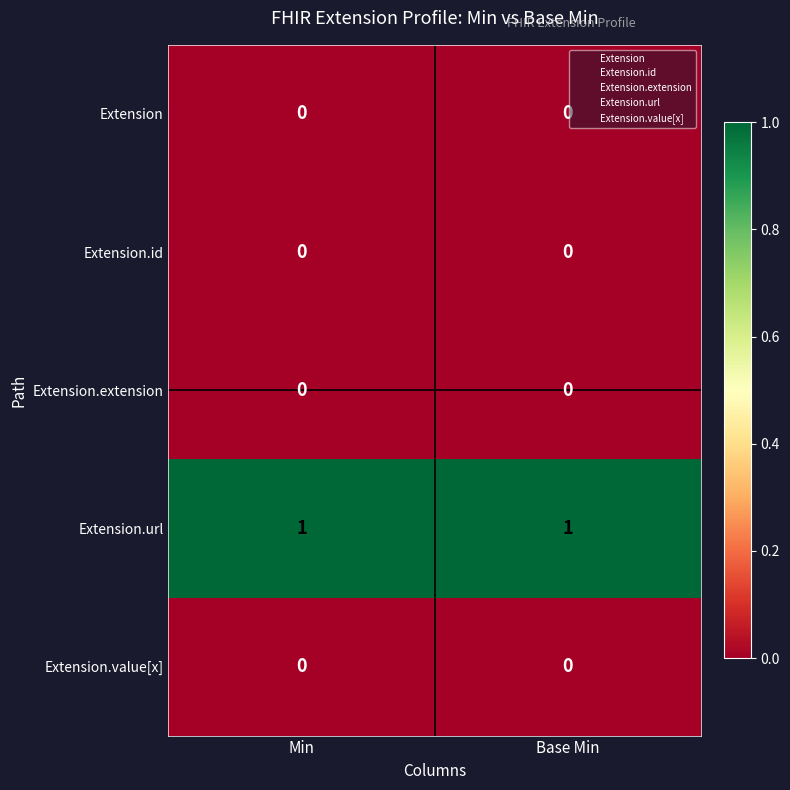

Which series has the largest total across all categories?

Extension.url